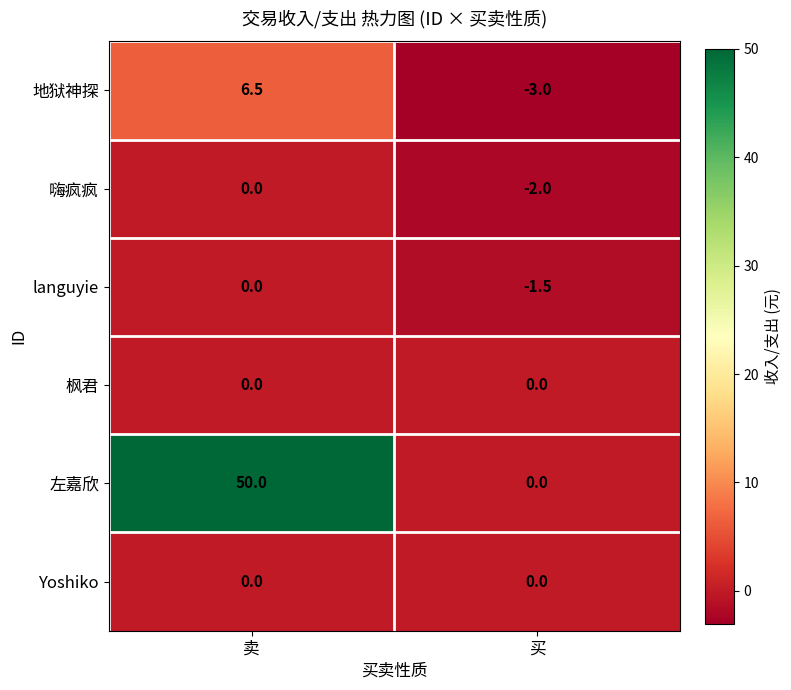

At which label is 地狱神探 closest to 1?

买